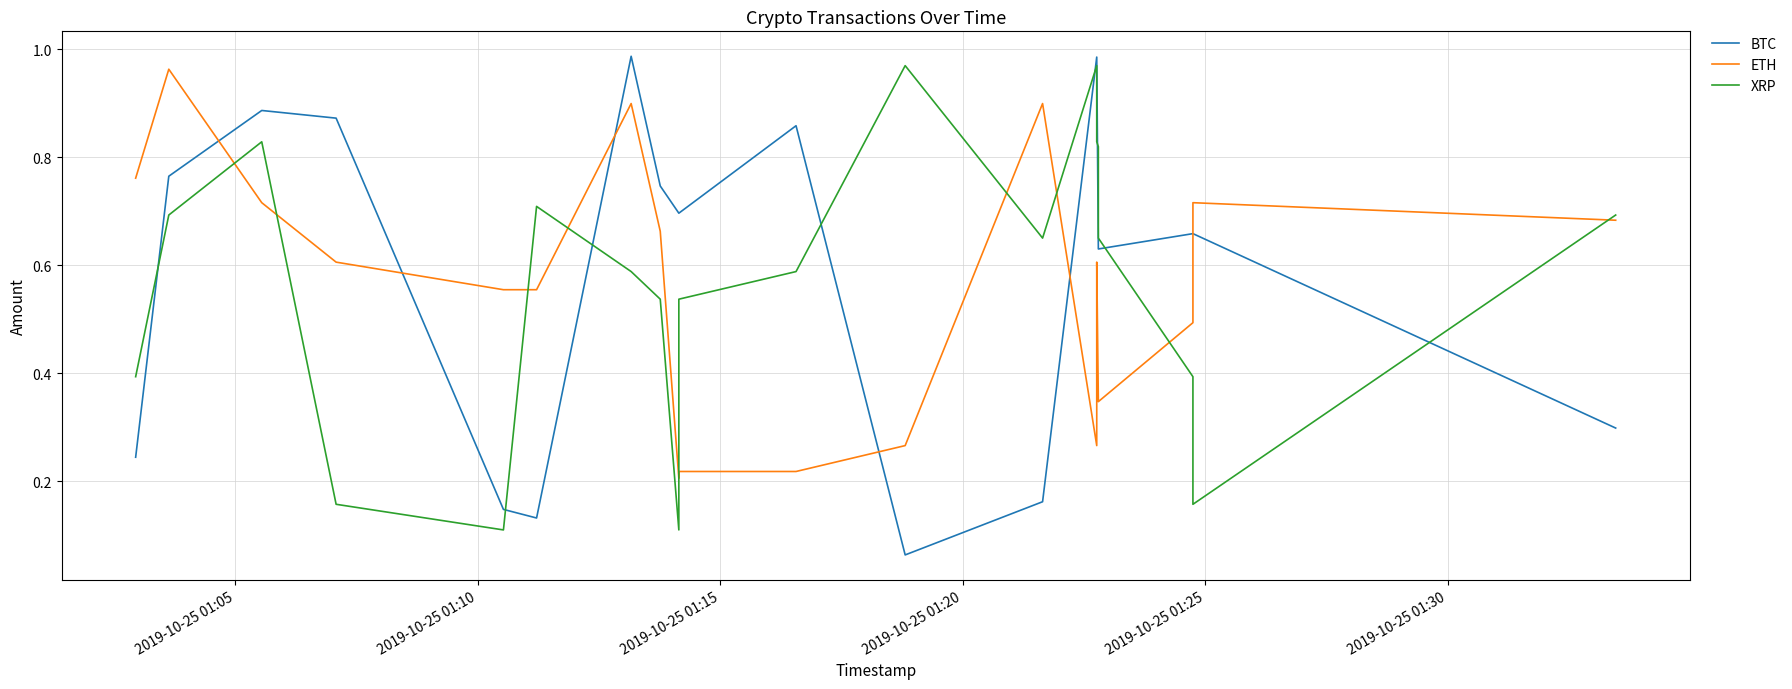

True or false: ETH has more than 0 points higher than both neighbors.

True